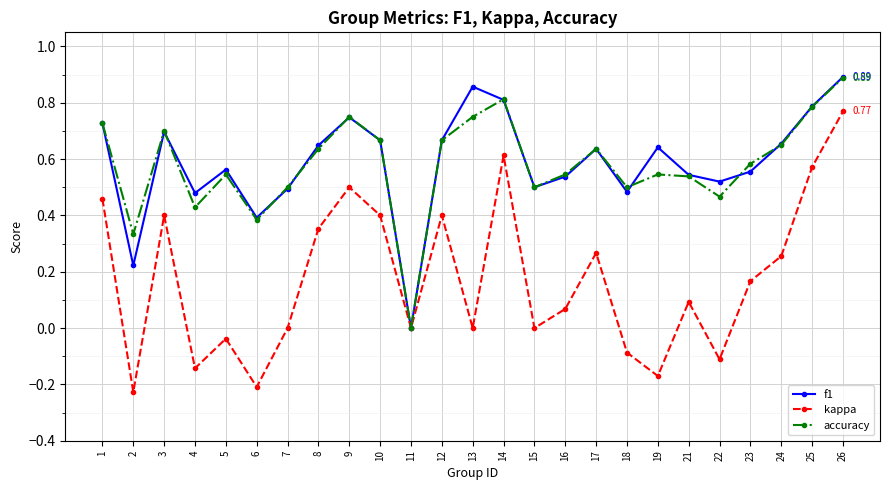

True or false: f1 and accuracy intersect in this chart.

True